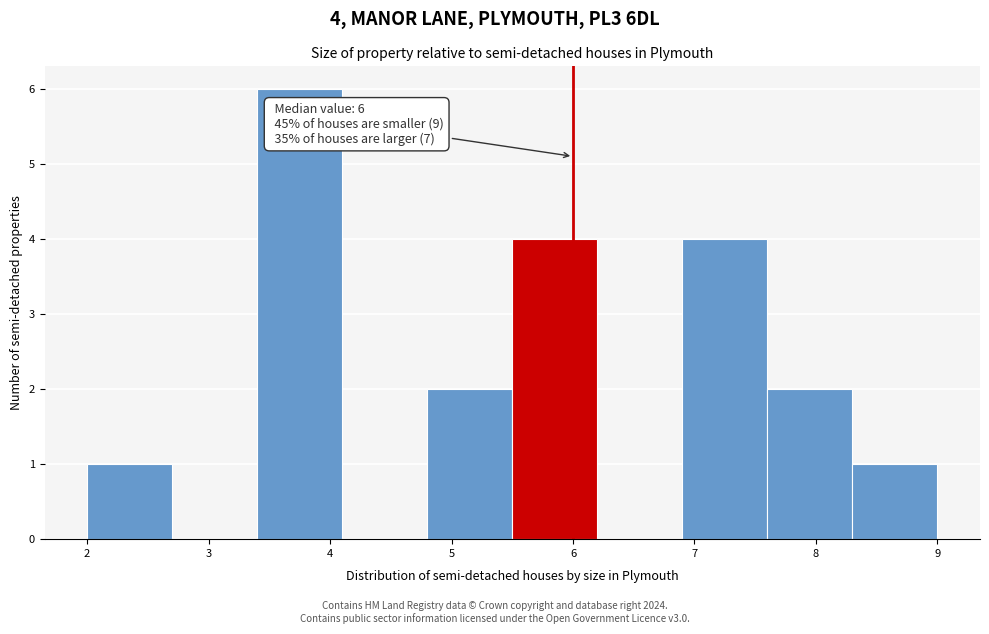

Over which range of the x-axis is the bar tallest?

3.4 to 4.1